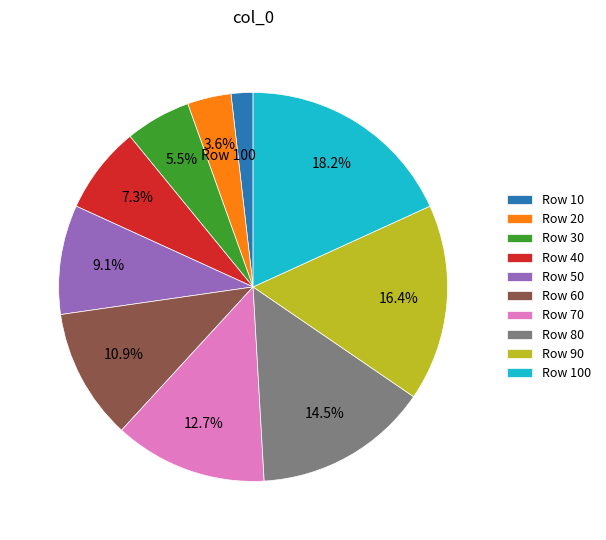

Which category has the smallest portion of the pie?

Row 10